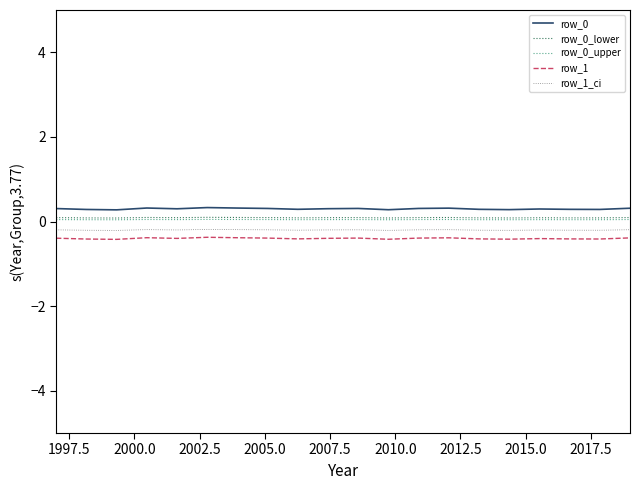

What is the sum of all row_0 values?

6.0